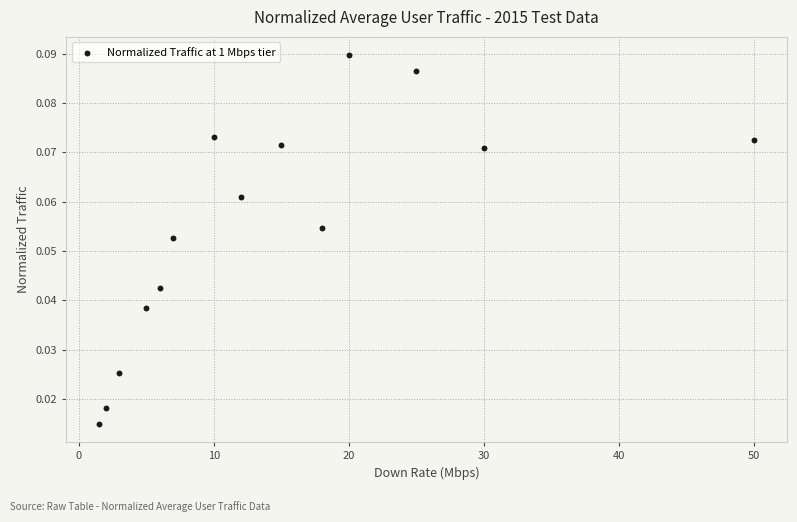

What is the range of X values (max minus min)?

48.5